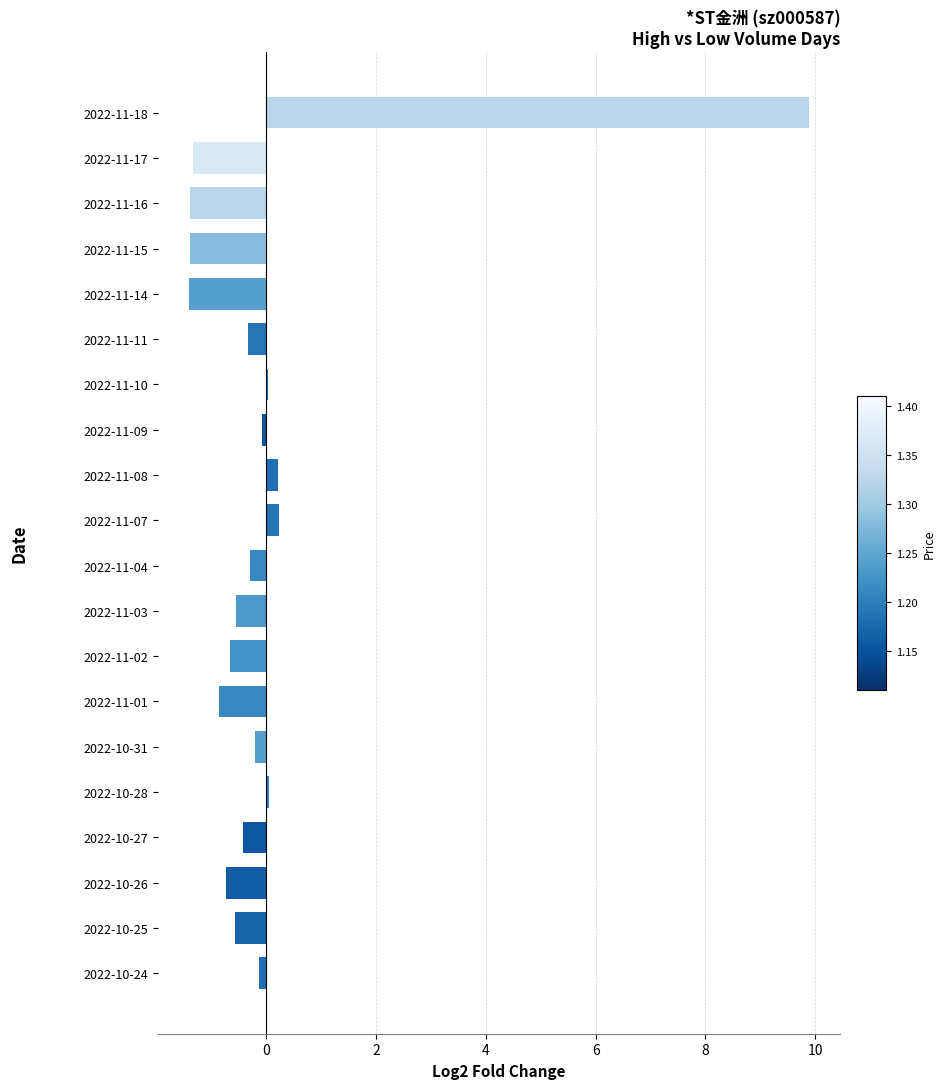

Between 2022-10-27 and 2022-11-16, which is larger?

2022-10-27